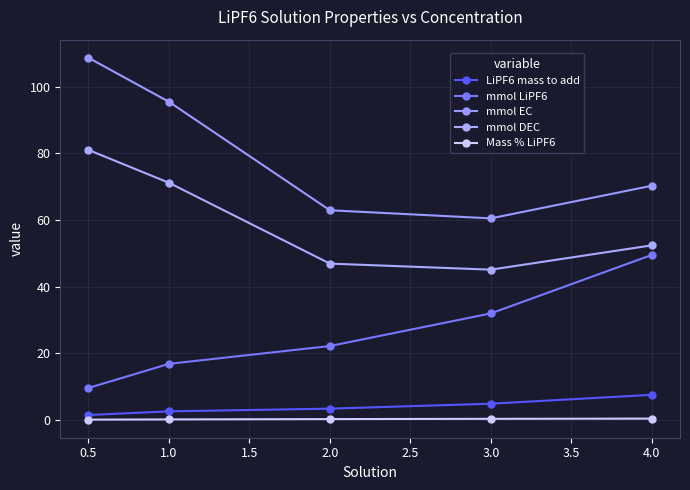

What is the value of the mmol EC point at the 4th from the left?

60.5